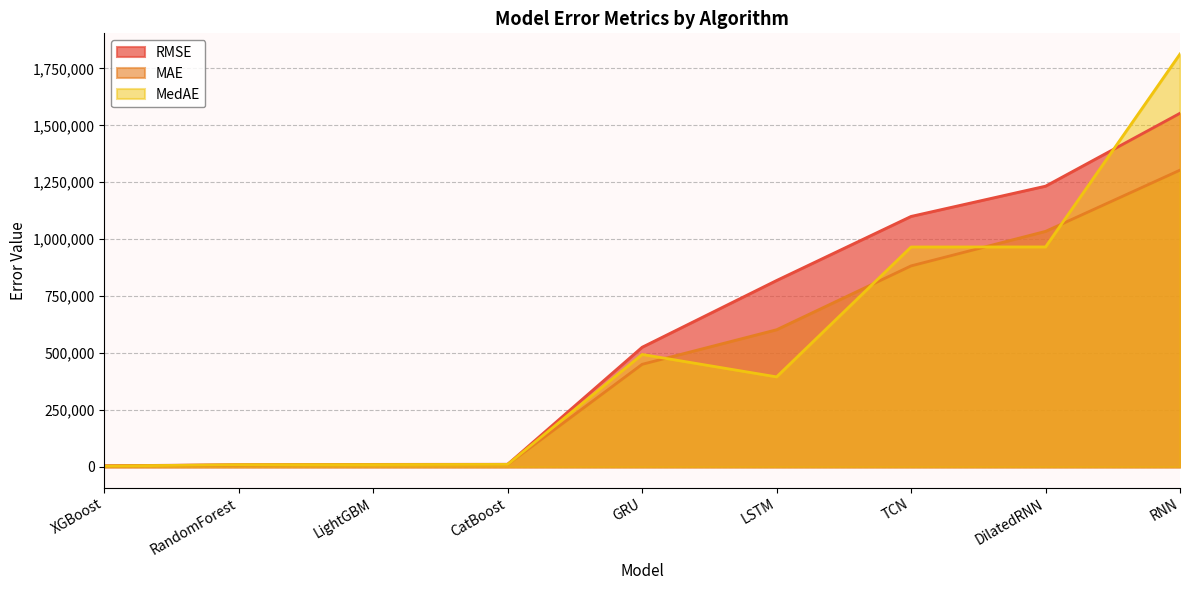

Which series has the largest total across all categories?

RMSE